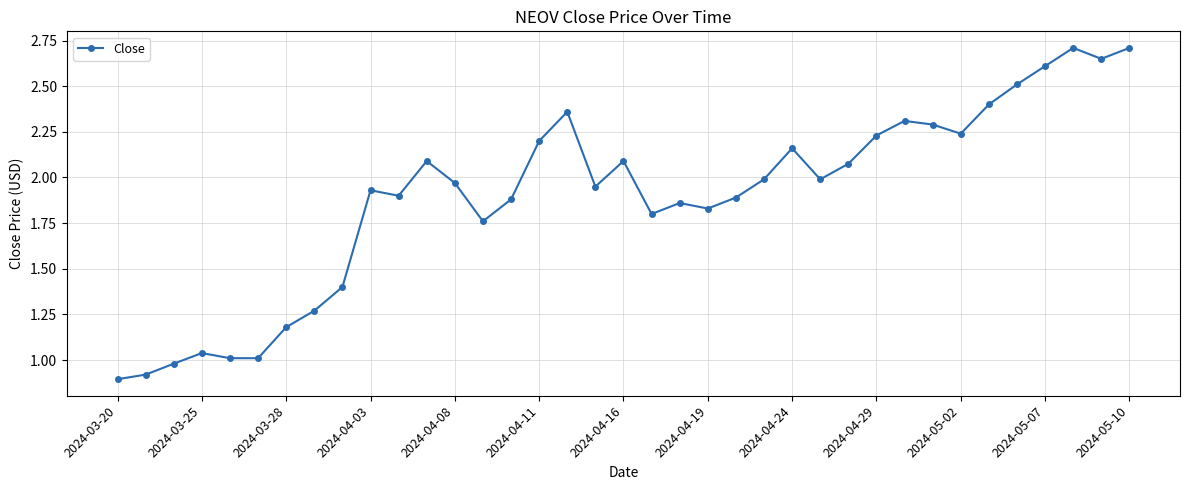

What is the sum of all values?

70.1